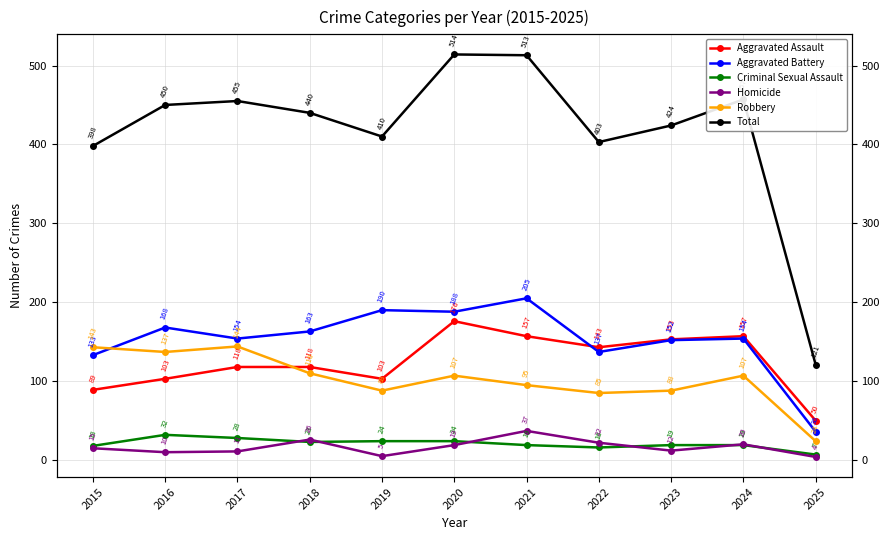

Reading left to right, transcribe all the data shown in this chart.

Aggravated Assault: 89	103	118	118	103	176	157	143	153	157	50
Aggravated Battery: 133	168	154	163	190	188	205	137	152	154	36
Criminal Sexual Assault: 18	32	28	23	24	24	19	16	19	19	7
Homicide: 15	10	11	26	5	19	37	22	12	20	4
Robbery: 143	137	144	110	88	107	95	85	88	107	24
Total: 398	450	455	440	410	514	513	403	424	457	121